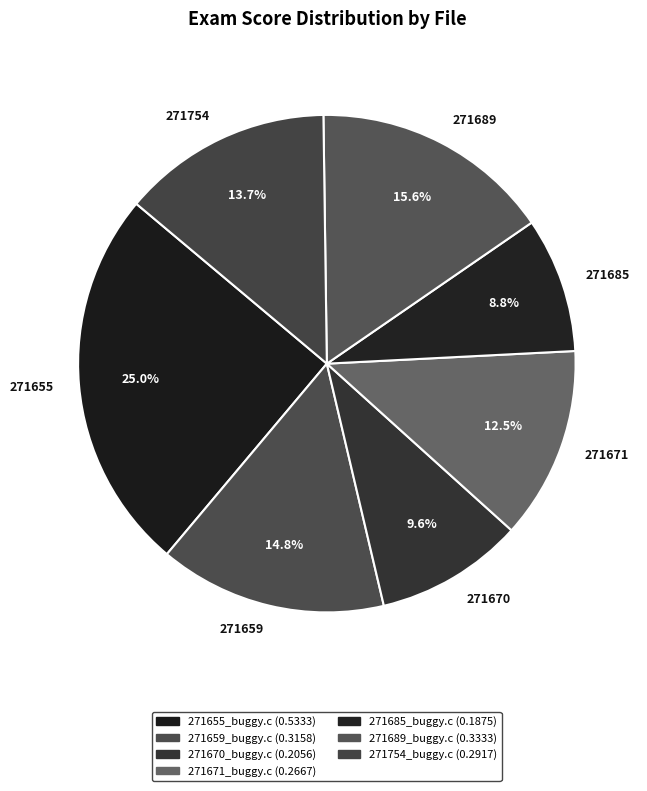

Is 271659 the majority of the pie?

No